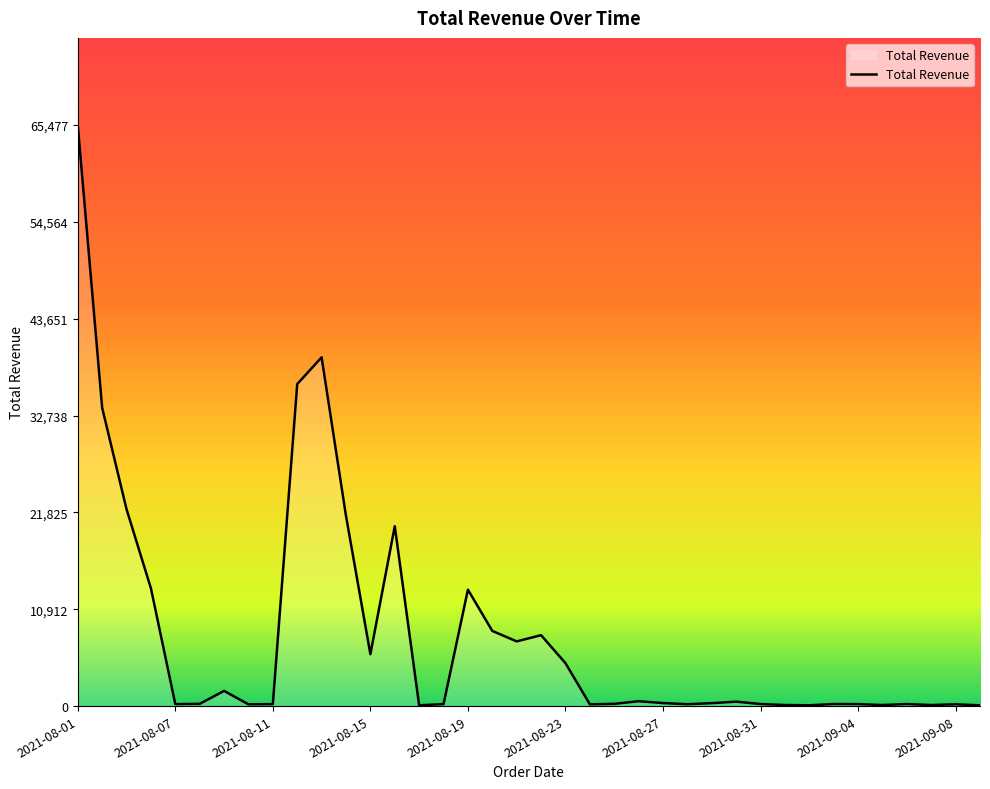

What is the greatest value displayed?

65477.4